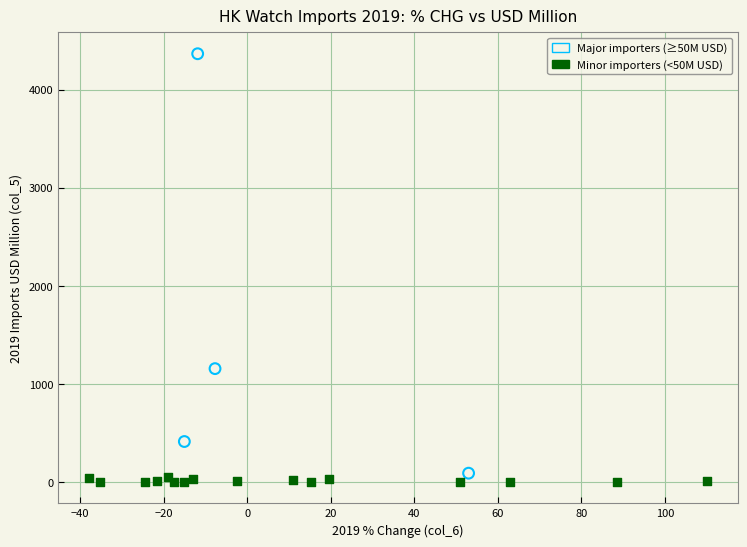

What are all the series names shown in the legend?

Major importers (≥50M USD), Minor importers (<50M USD)